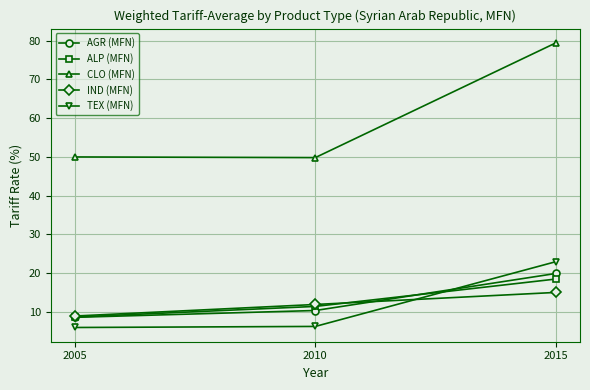

Rank the series by their maximum value, from highest to lowest.

CLO (MFN), TEX (MFN), AGR (MFN), ALP (MFN), IND (MFN)